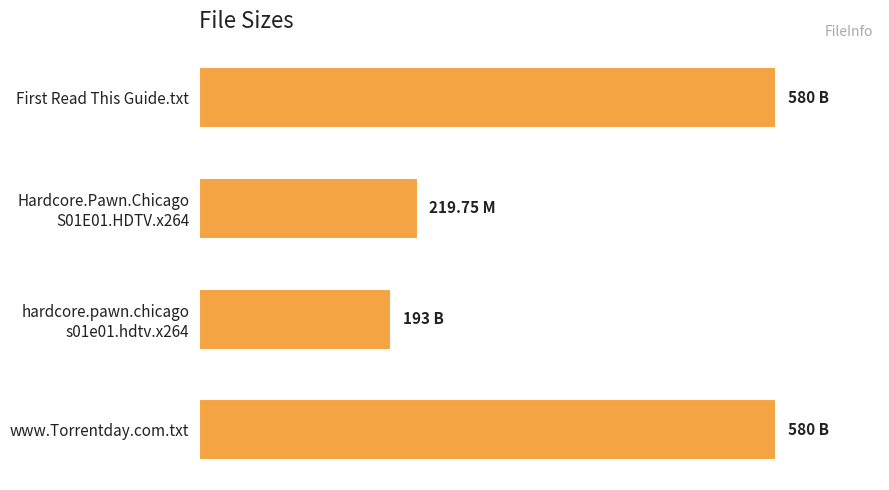

What is the difference between the second highest and minimum values?

387.0